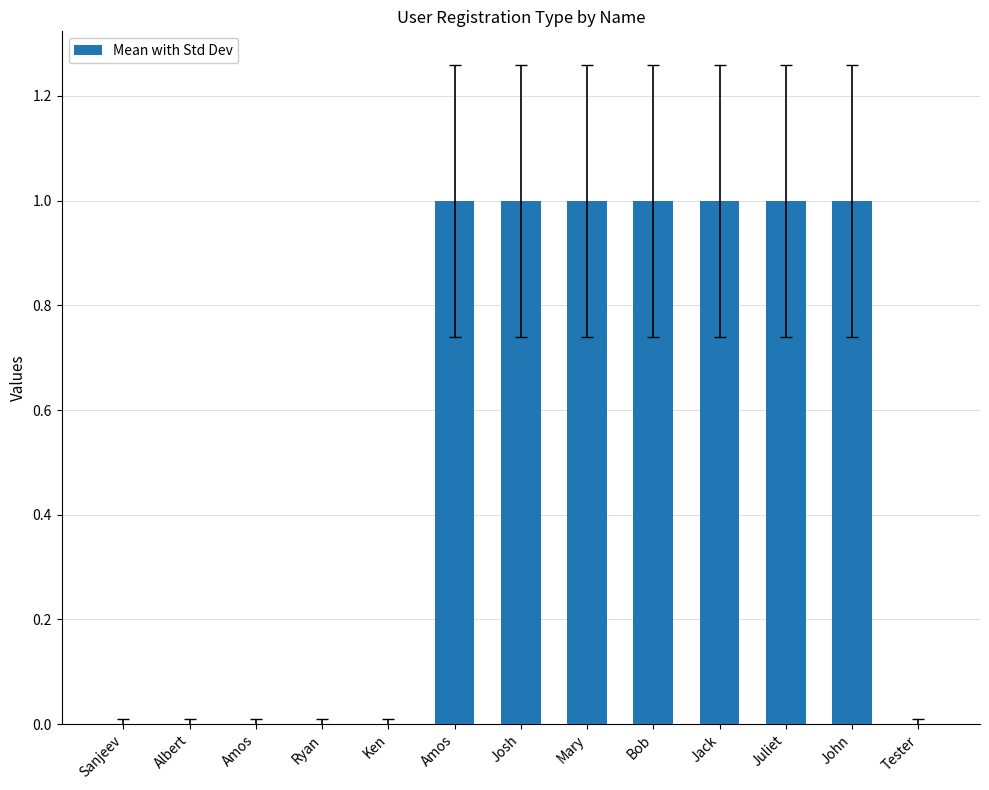

At which label is the value closest to 0?

Sanjeev